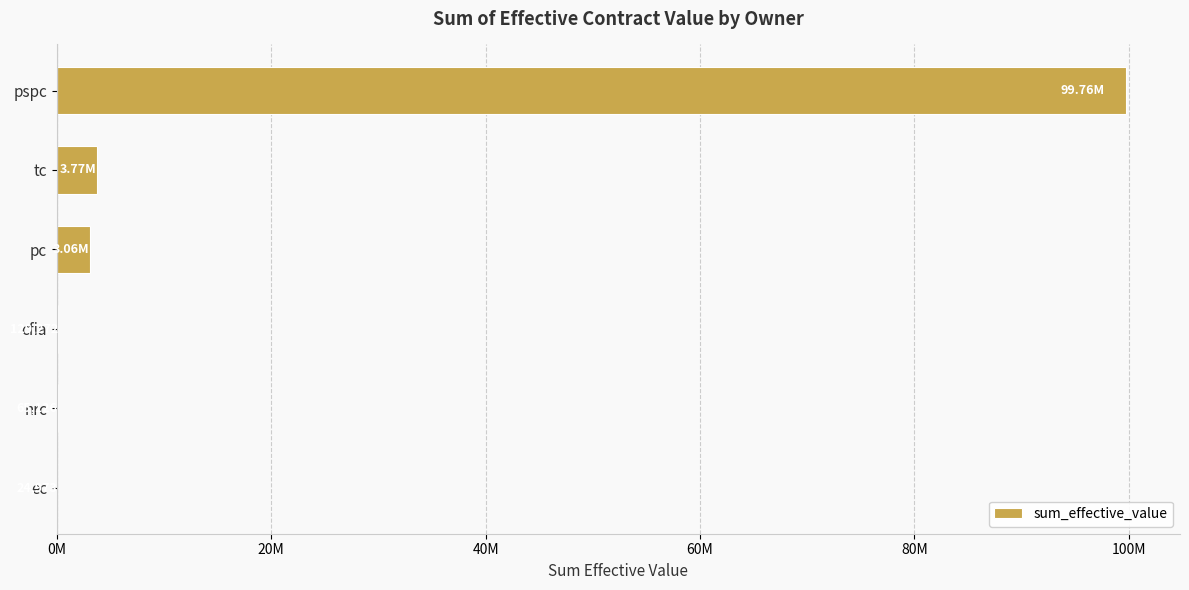

Are the bars horizontal?

Yes